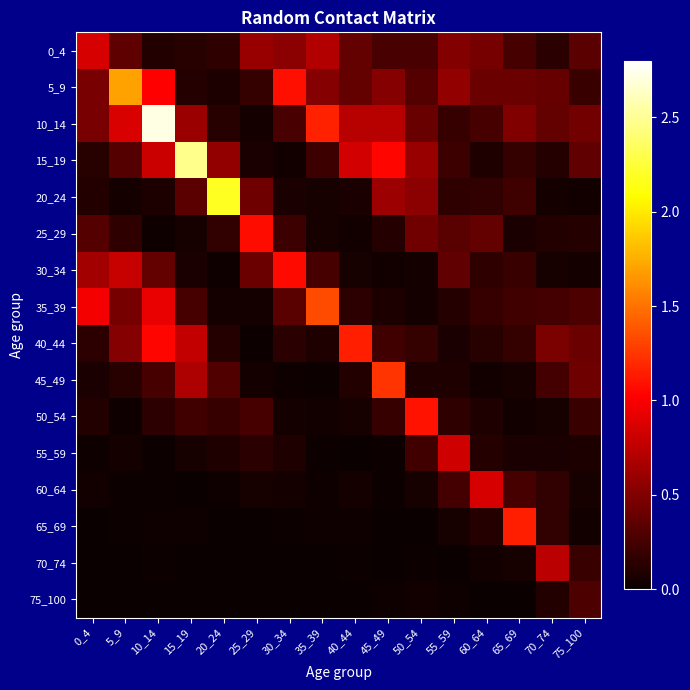

How many data points does each series have?

16